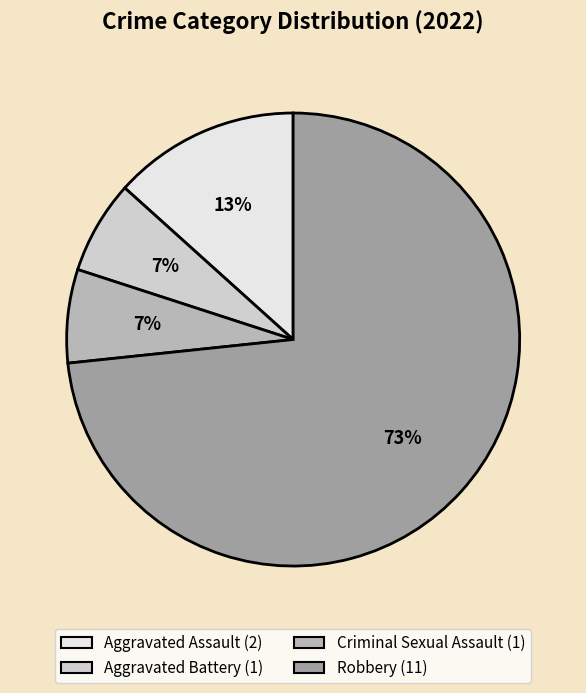

Combined, do Aggravated Assault and Criminal Sexual Assault account for over 50%?

No